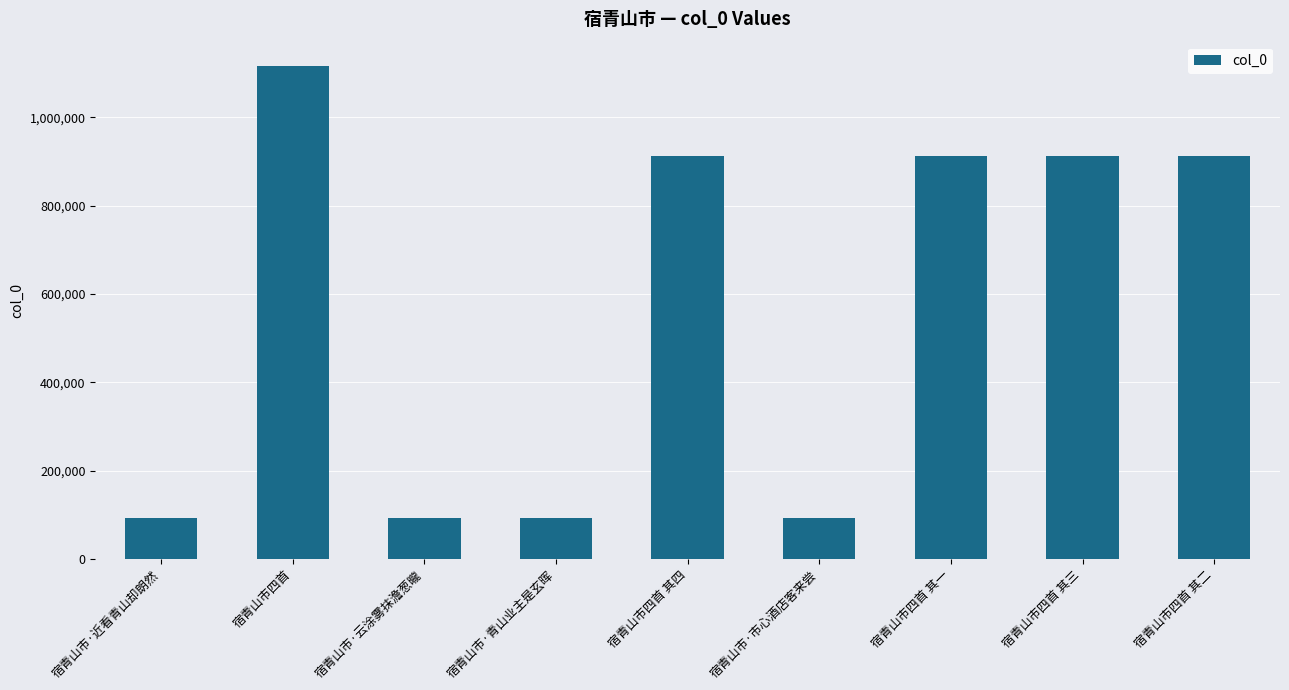

How many data points are less than 913365?

4